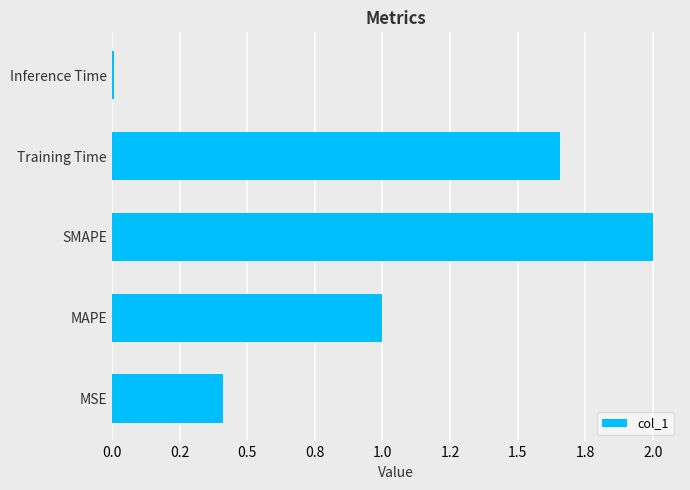

How many categories are shown in the chart?

5